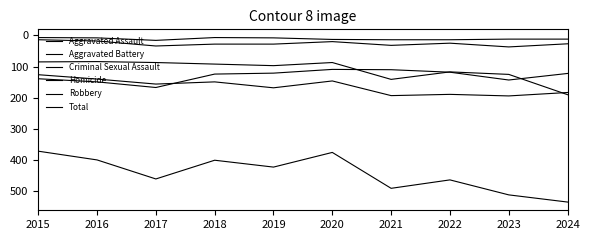

What is the total value across all series at 2015?

742